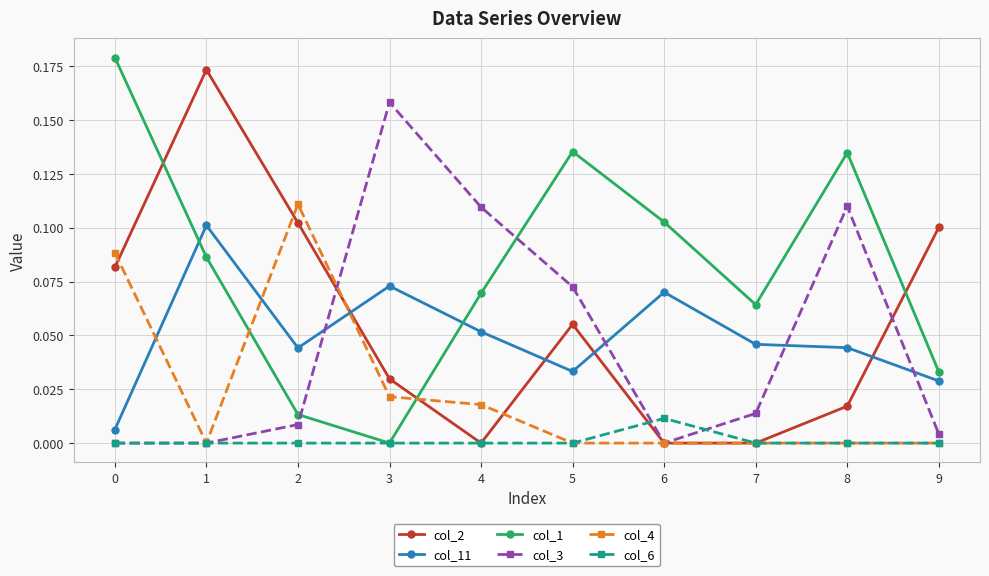

What is the total value across all series at 8?

0.3